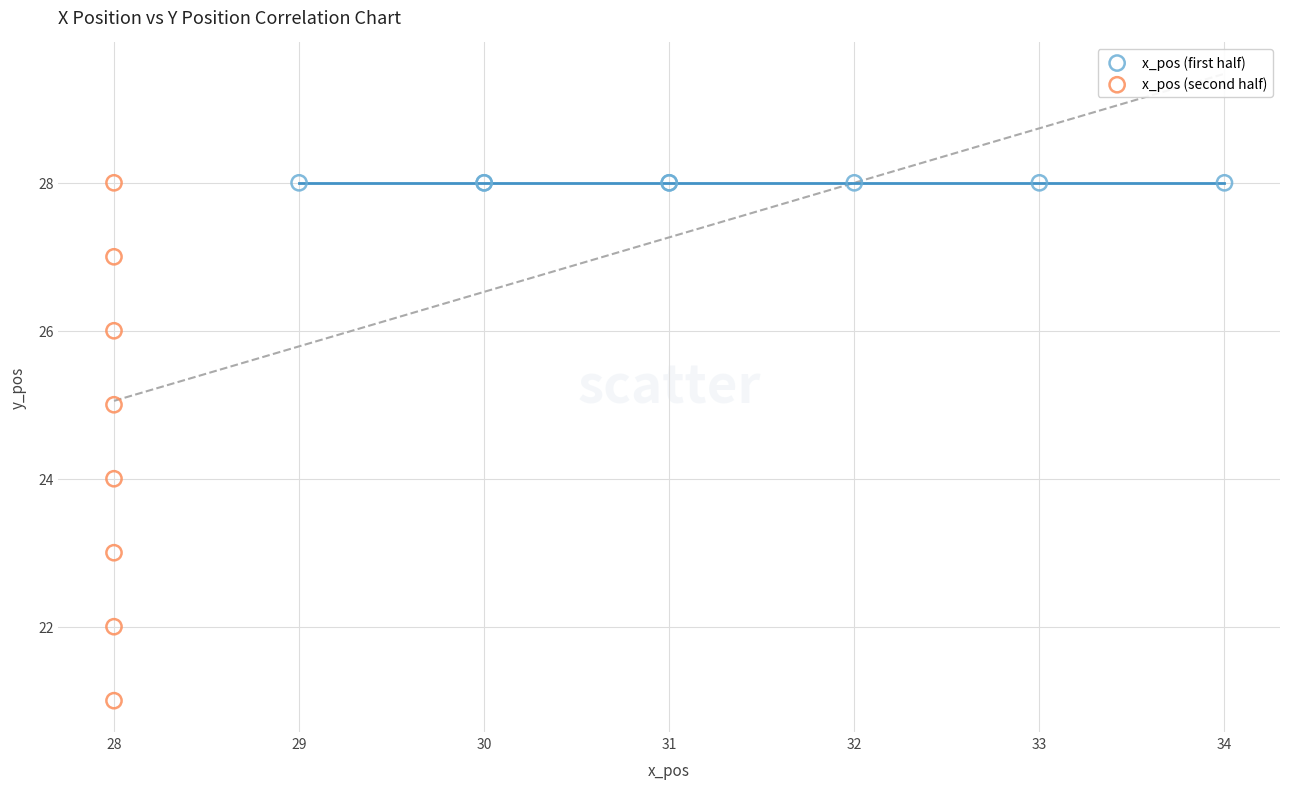

Which series reaches the minimum Y coordinate?

x_pos (second half)